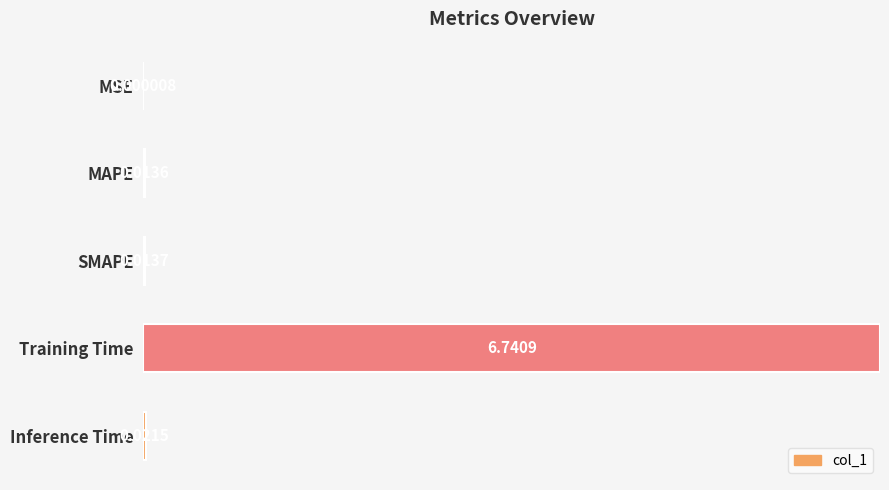

Which category has the highest value across all series?

Training Time